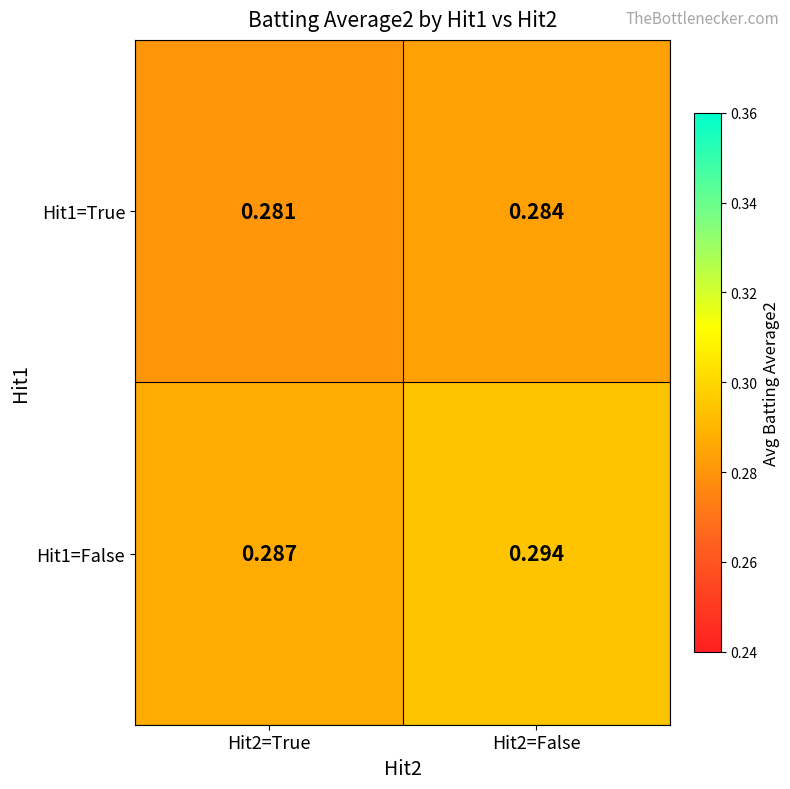

Is the value of Hit1=False at Hit2=False greater than the value of Hit1=True at Hit2=False?

Yes